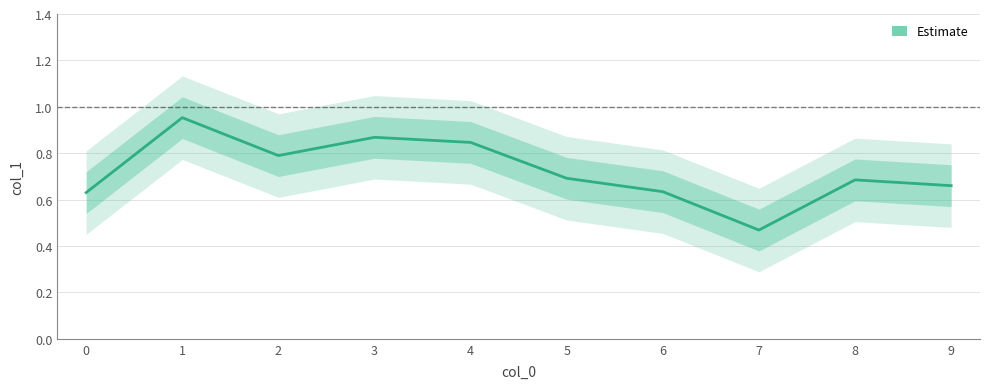

List the labels in order of value, smallest first.

7, 0, 6, 9, 8, 5, 2, 4, 3, 1